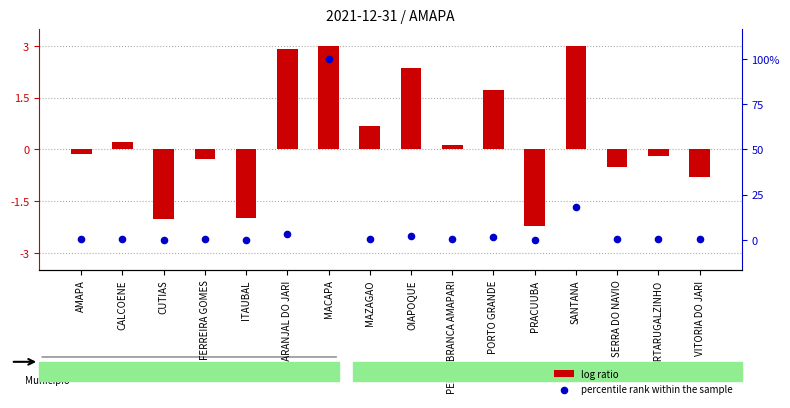

Is the value of percentile rank within the sample at ITAUBAL greater than the value of log ratio at MAZAGAO?

No